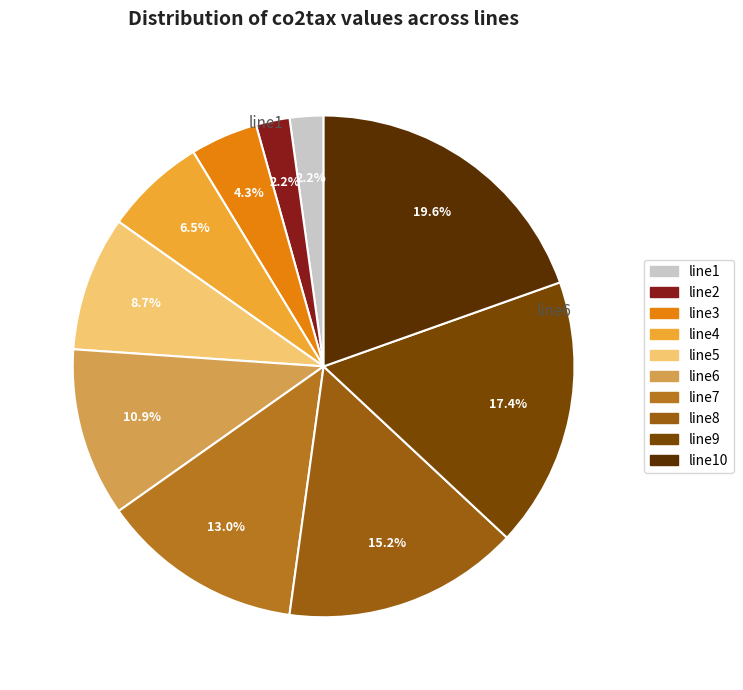

What is the change in value from line7 to line10?

+60